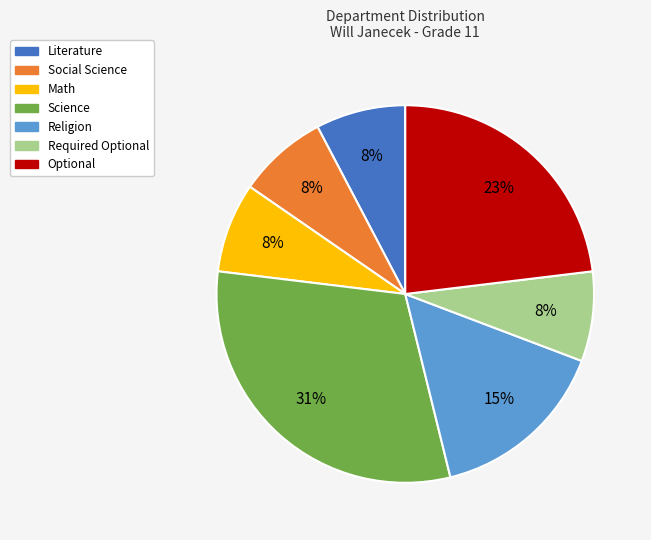

How many slices are in this pie chart?

7